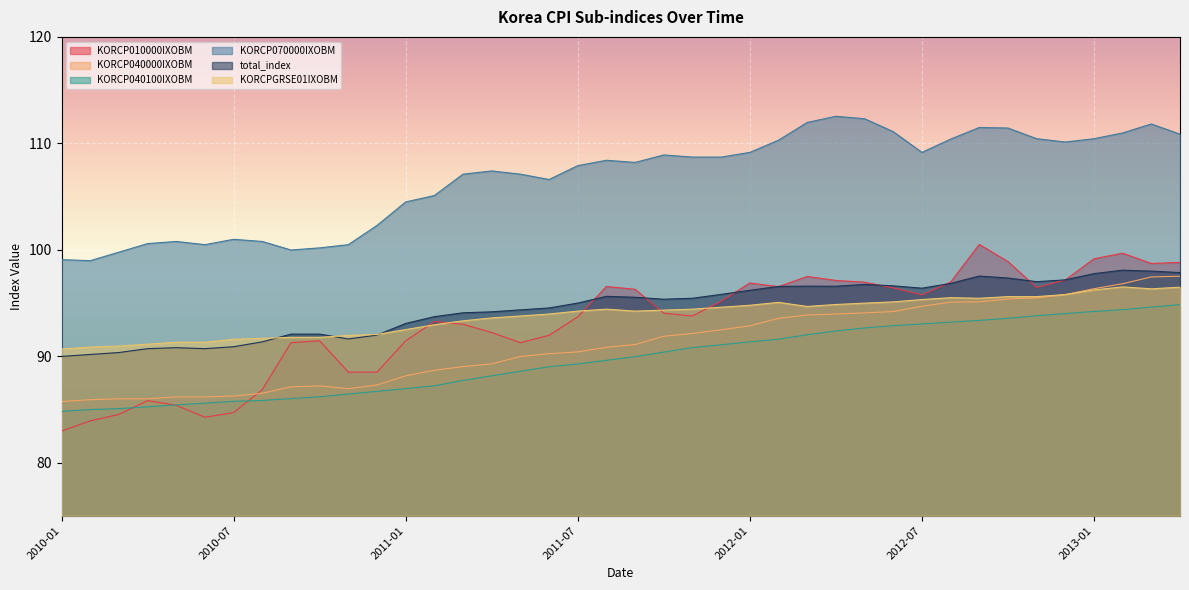

What is the value of the total_index point at the 32nd from the left?

96.8